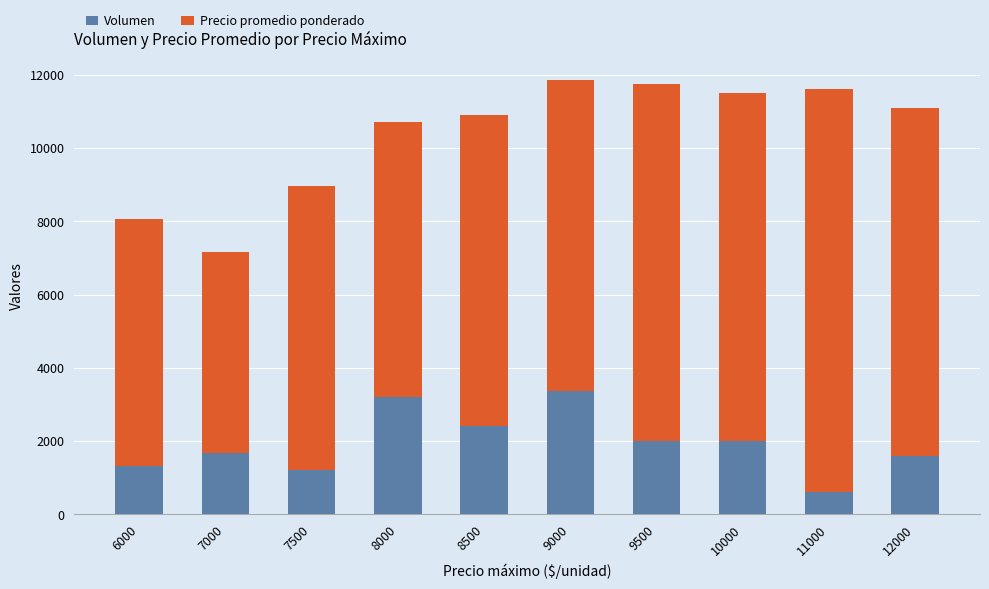

How many categories are shown in the chart?

10